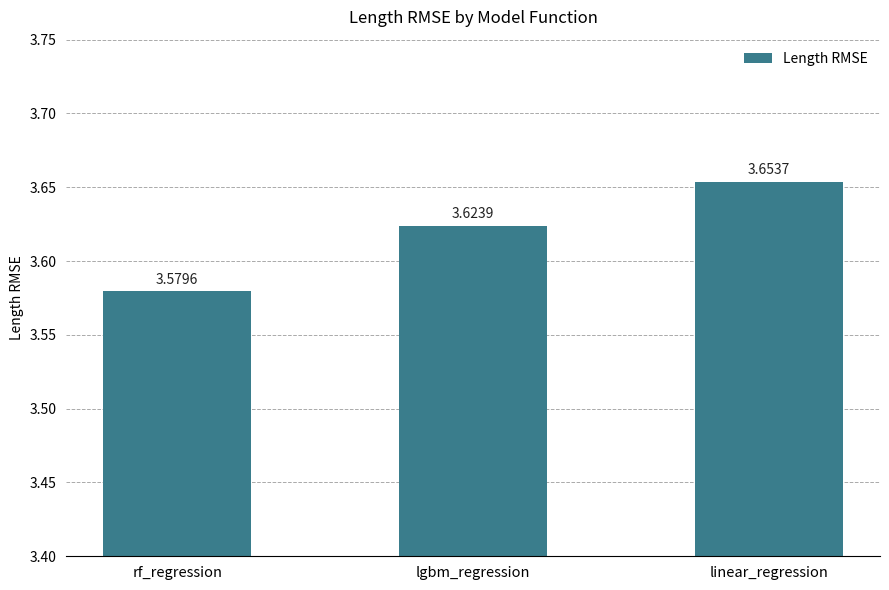

List the labels in order of value, smallest first.

rf_regression, lgbm_regression, linear_regression